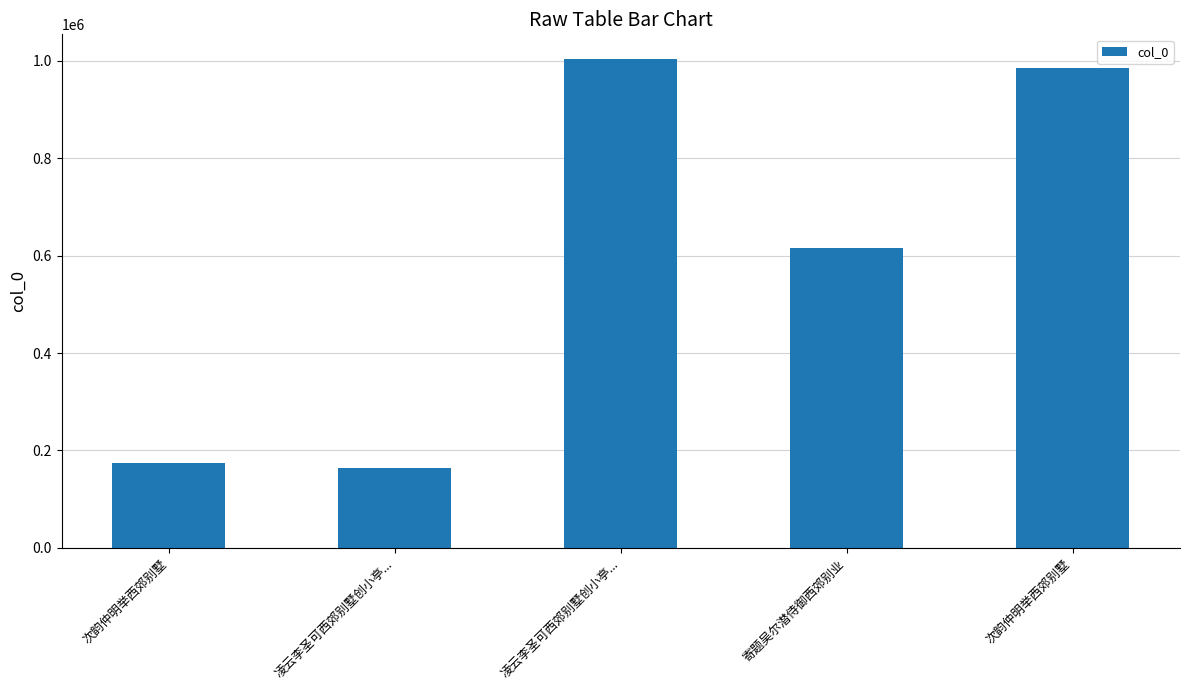

What is the change in value from 次韵仲明举西郊别墅 to 次韵仲明举西郊别墅?

+810815